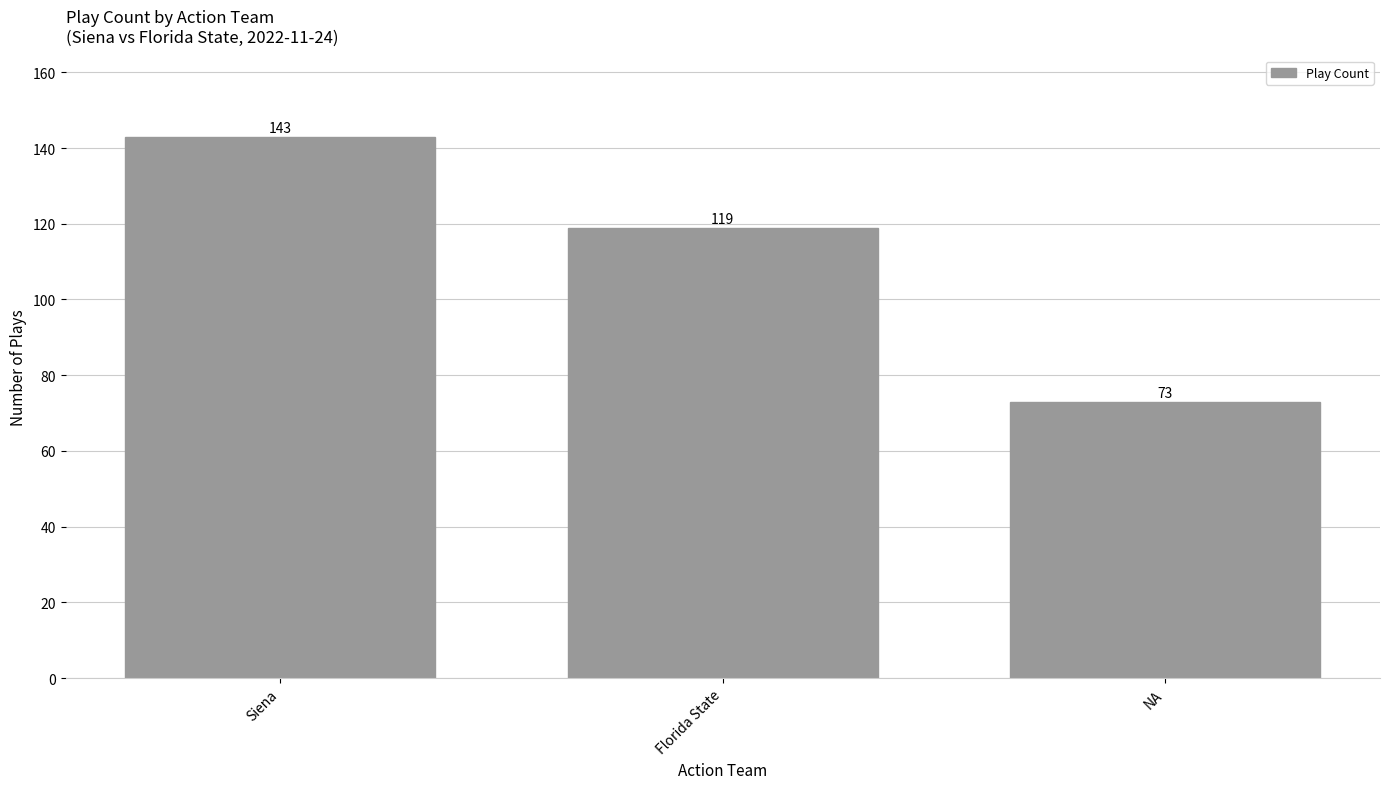

What is the value of the 2nd bar from the left?

119